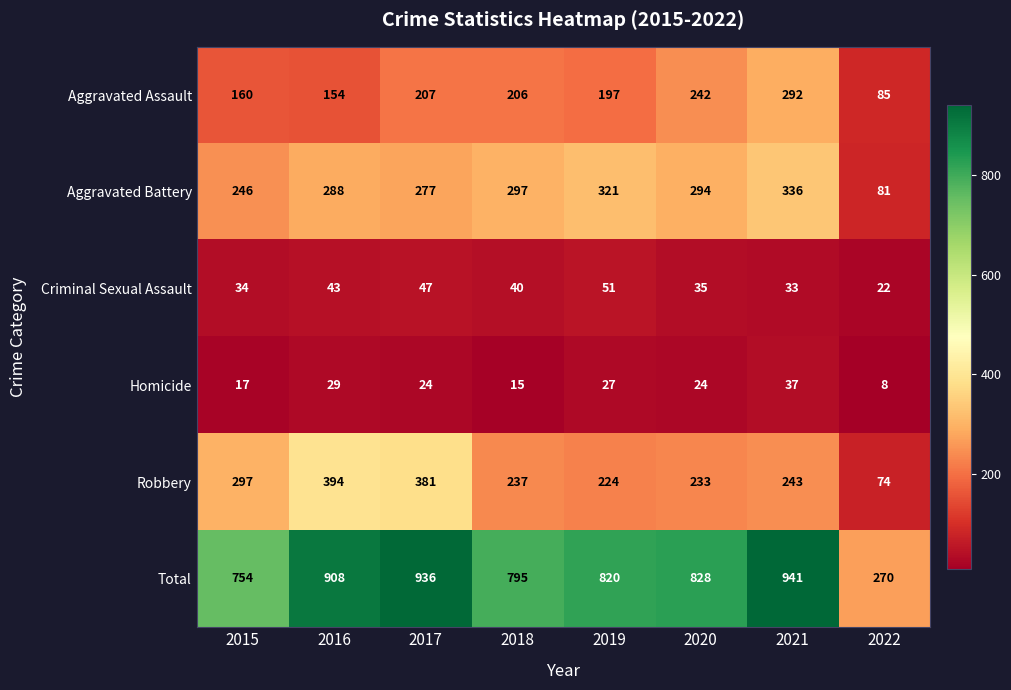

List the series in order of their peak value, highest first.

Total, Robbery, Aggravated Battery, Aggravated Assault, Criminal Sexual Assault, Homicide